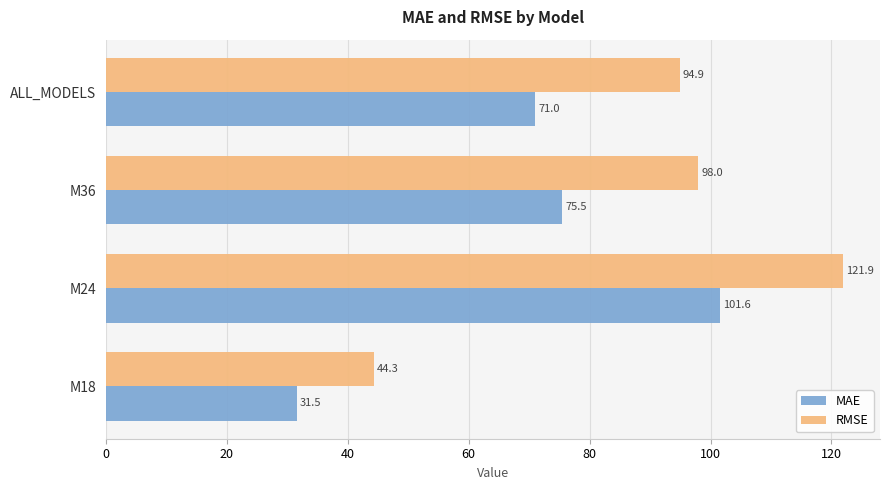

At which label is MAE closest to 66?

ALL_MODELS